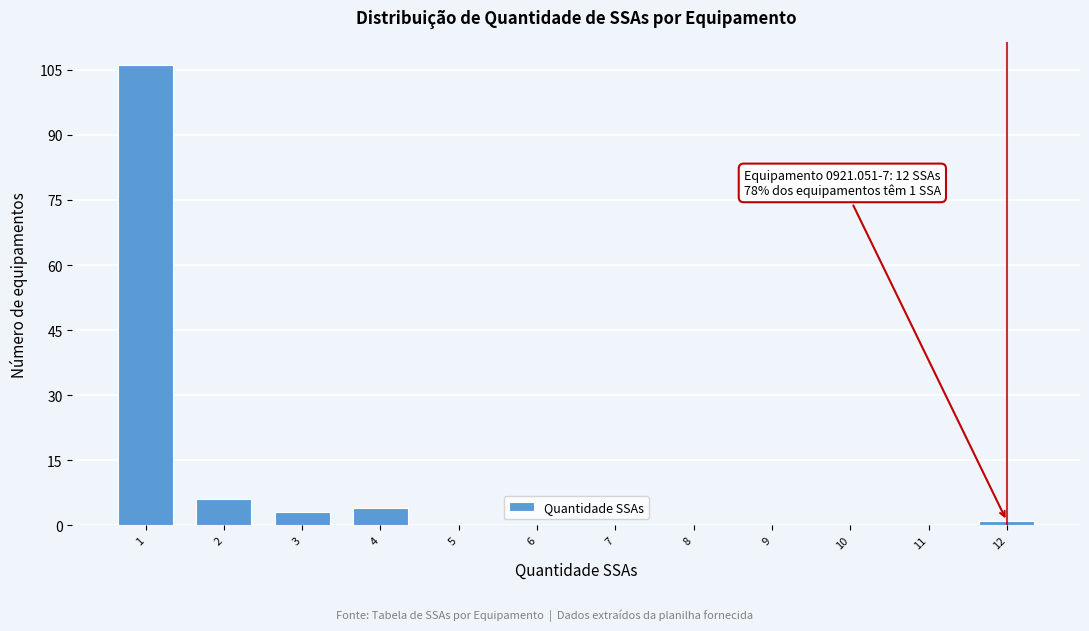

Over which range of the x-axis is the bar tallest?

0.5 to 1.5